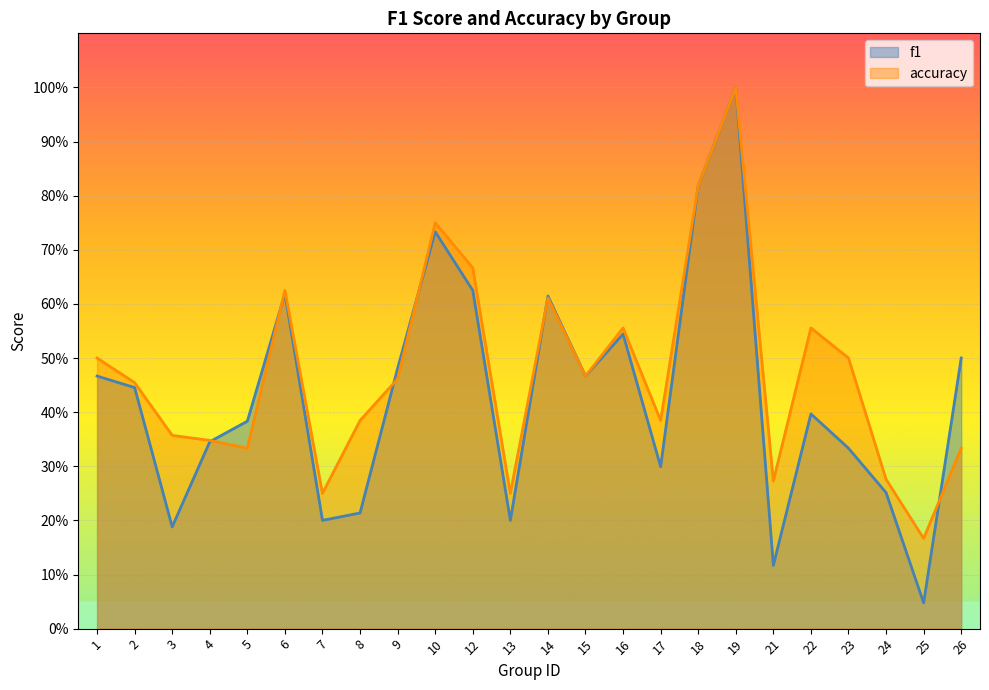

What is the average value of the f1 series?

0.4